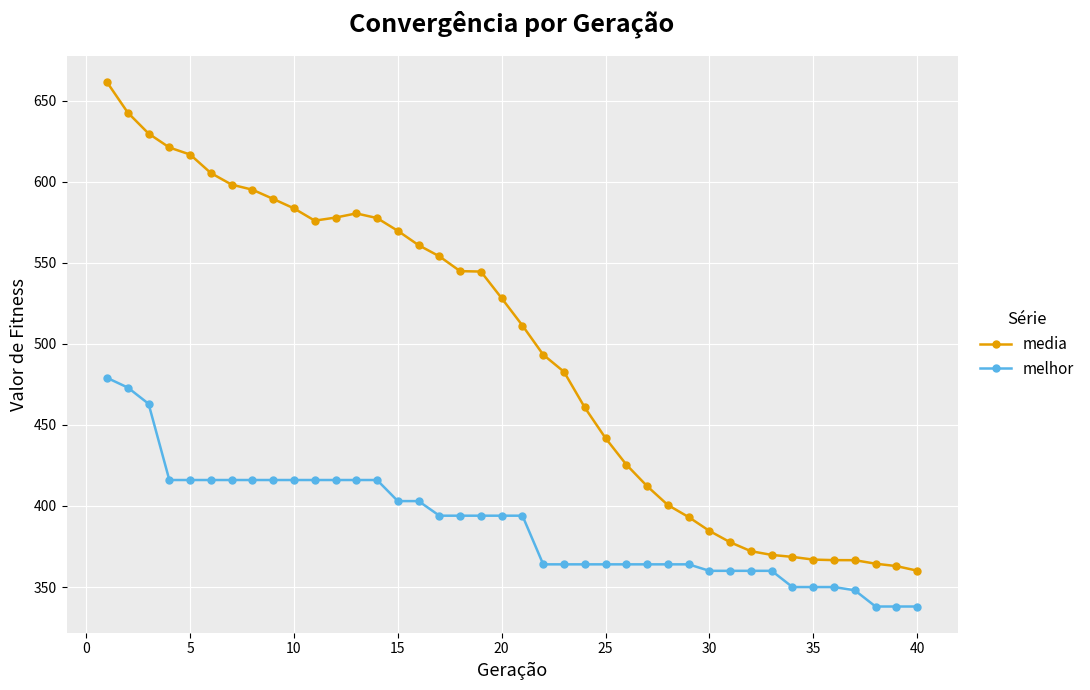

What is the average value of the melhor series?

388.3